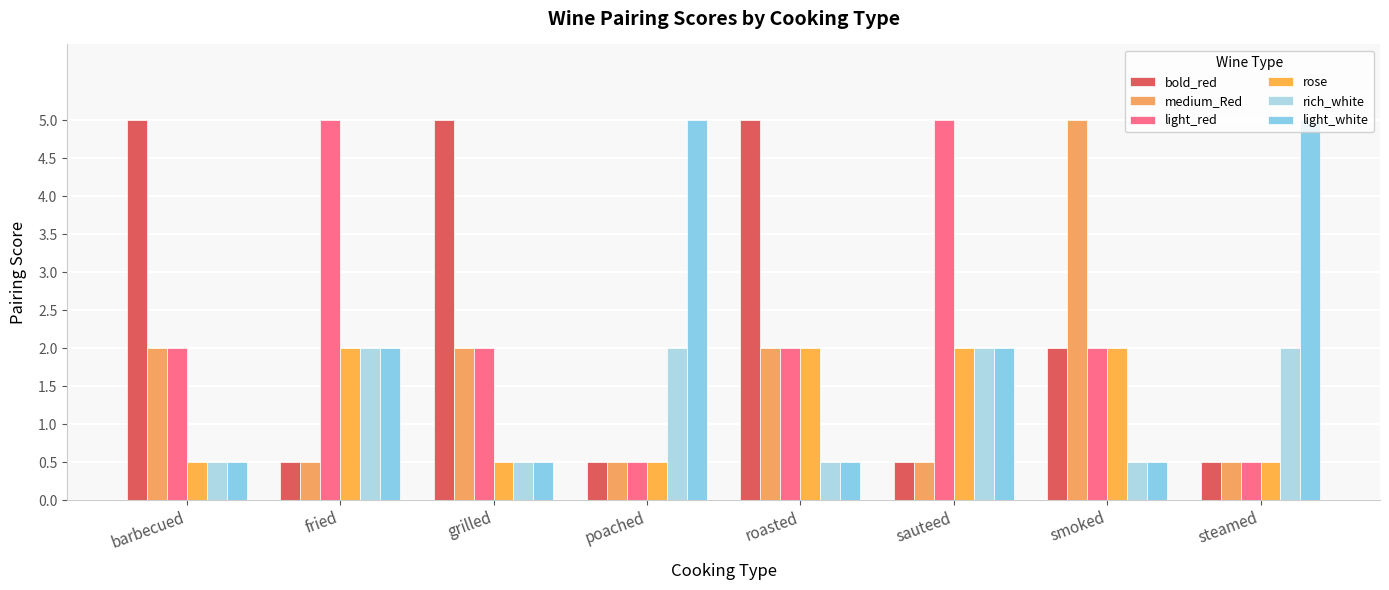

At which category is the sum across all series the highest?

fried